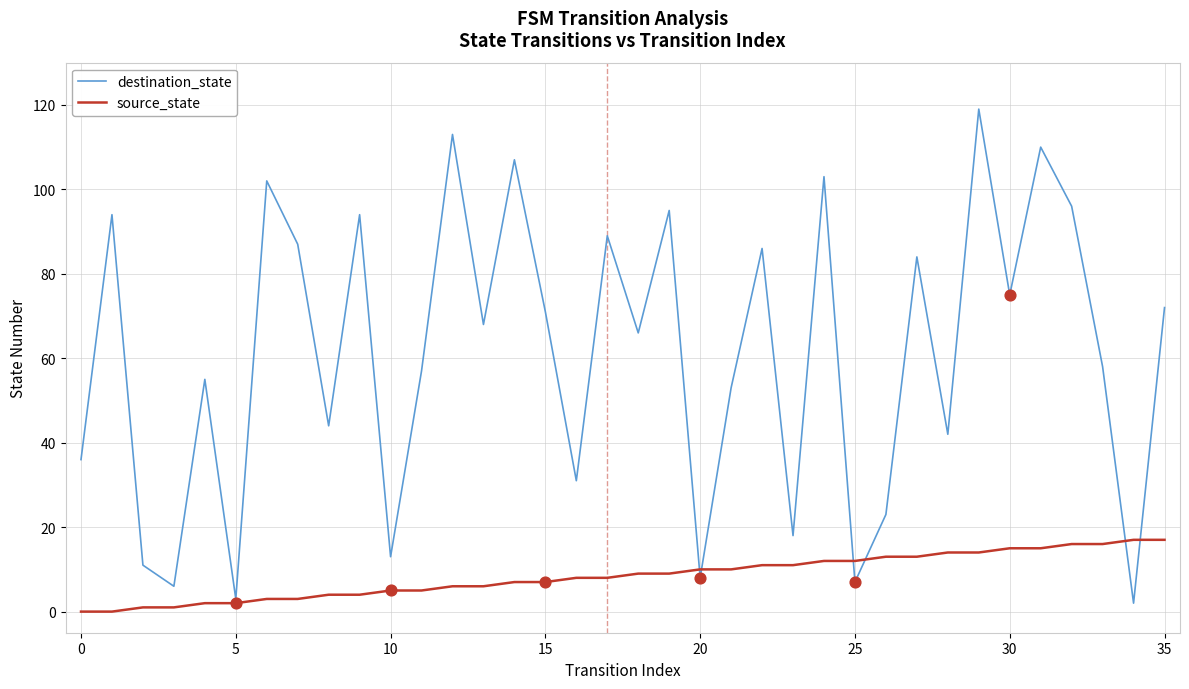

Which series has the largest total across all categories?

destination_state